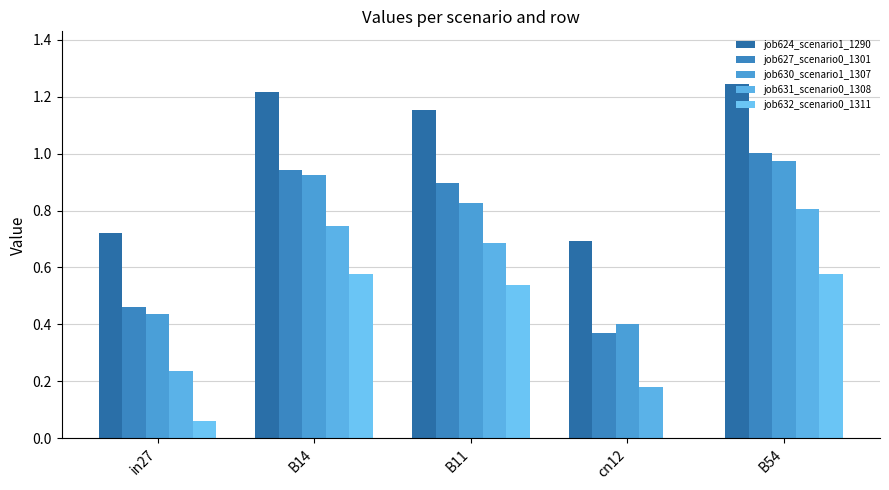

What is the minimum value for job627_scenario0_1301?

0.4